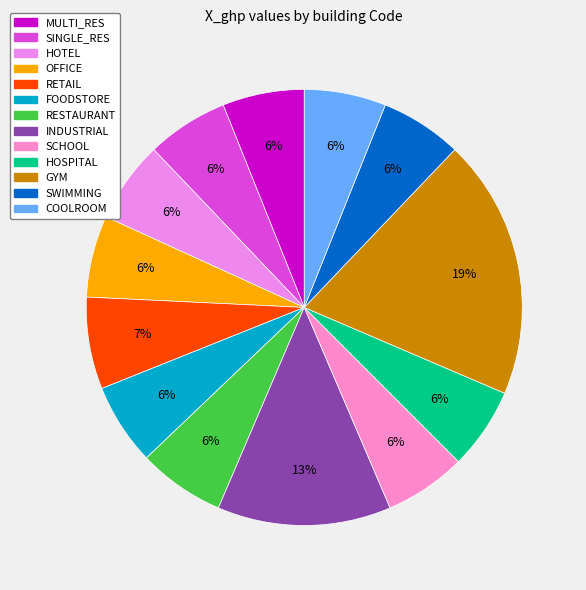

Is it true that FOODSTORE is 15% of the pie?

False